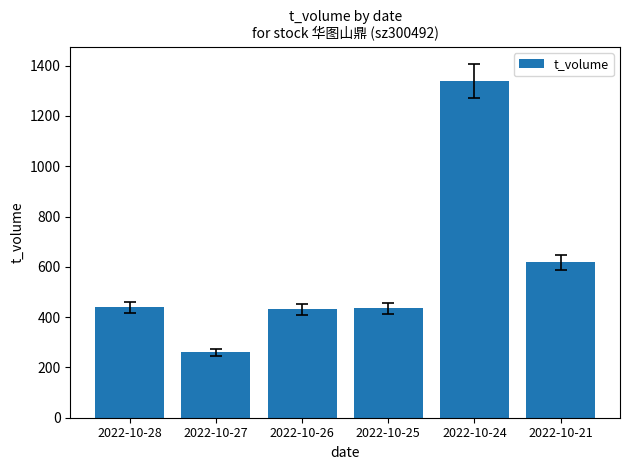

What is the average value?

587